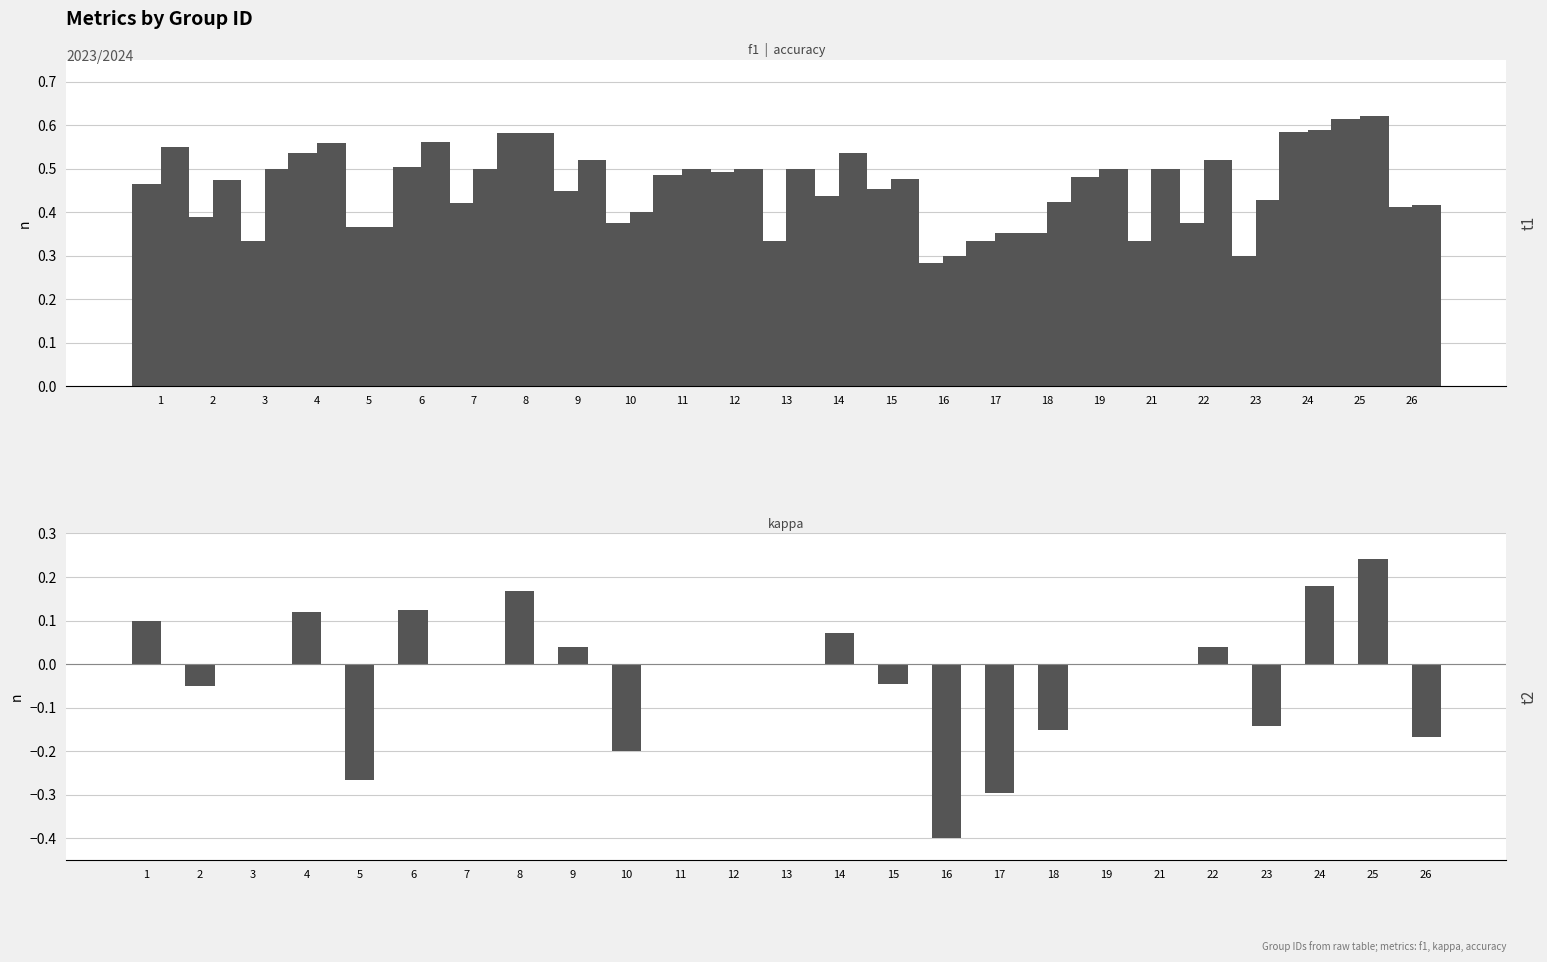

What is the total value across all series at 21?

0.8